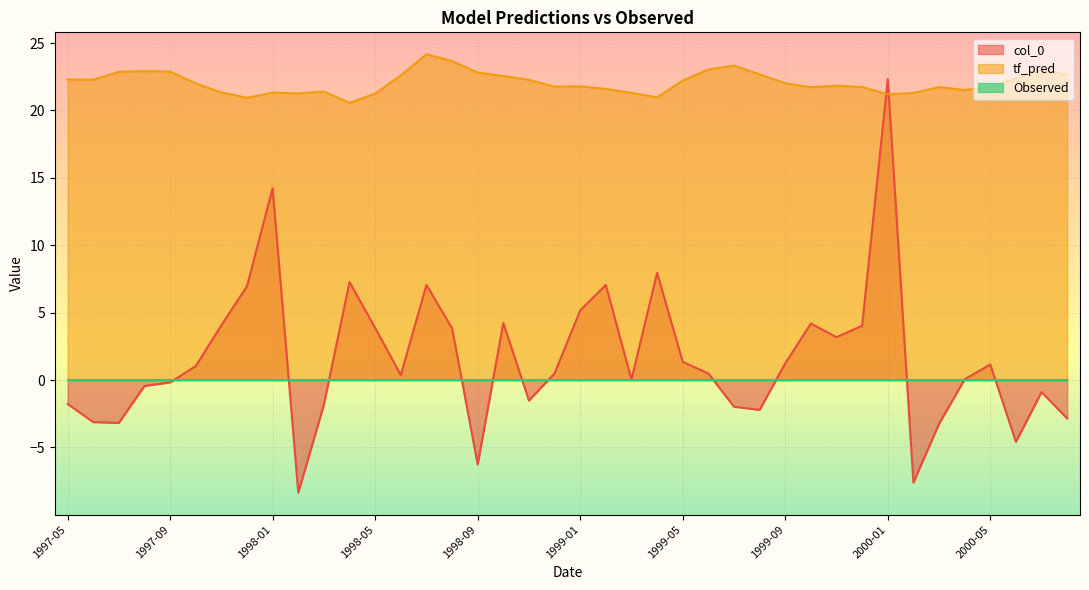

What value does the col_0 series have at 1998-09?

-6.3